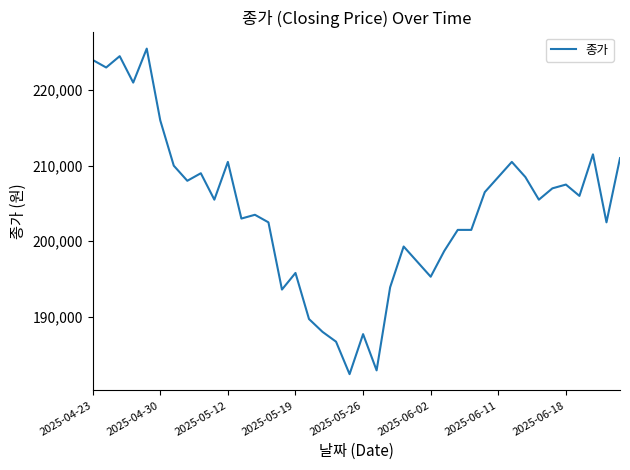

What is the minimum value shown in the chart?

182400